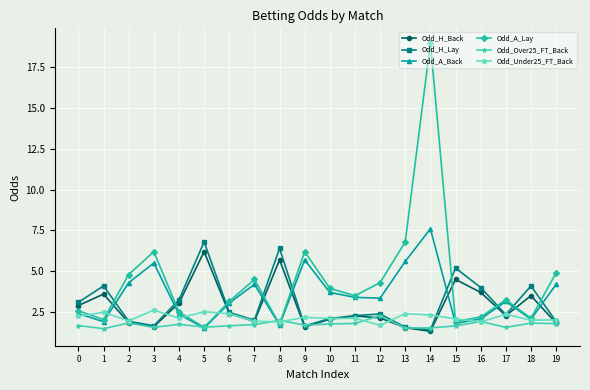

Which series has the largest total across all categories?

Odd_A_Lay